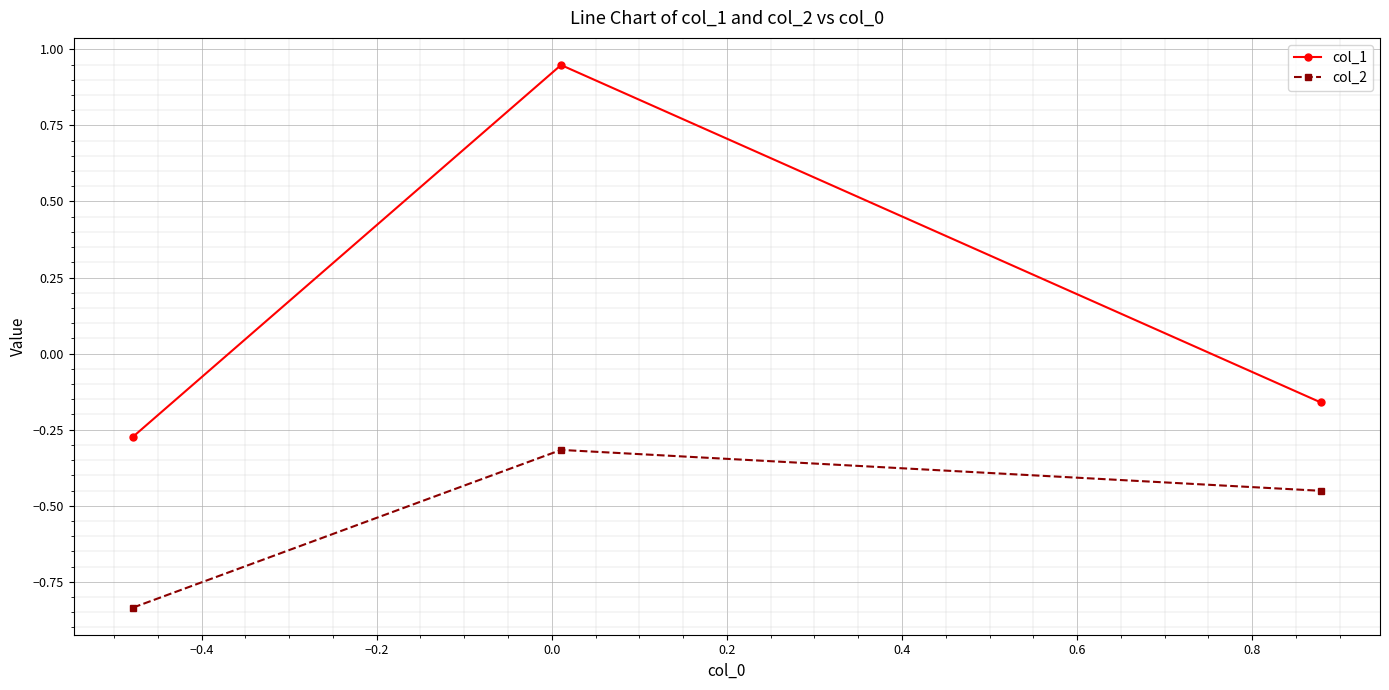

What is the difference between the maximum and minimum values in the col_1 series?

1.2